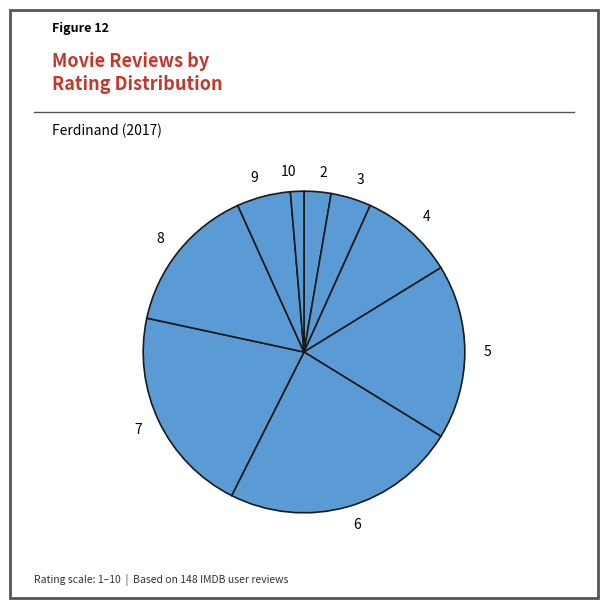

Is 2 the majority of the pie?

No